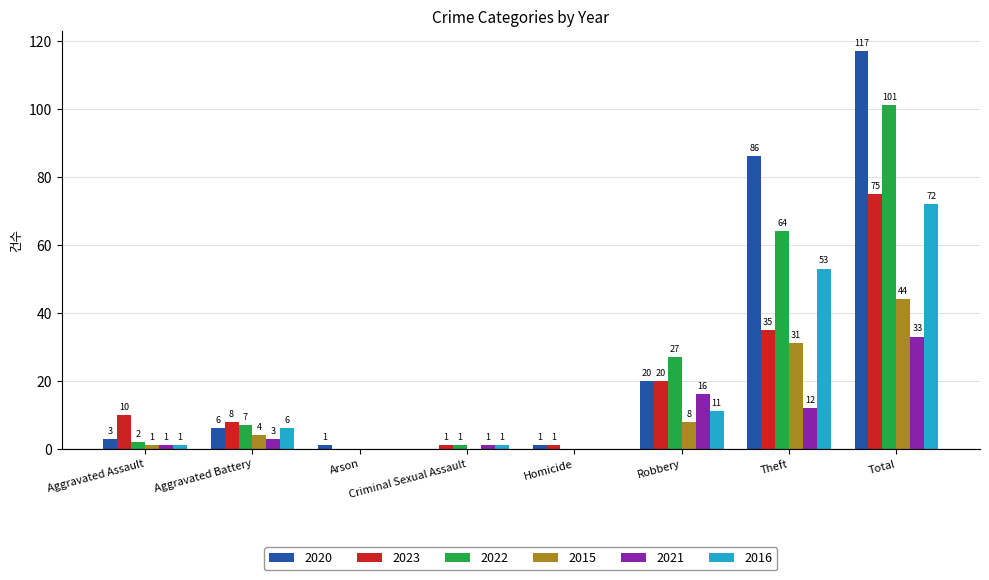

Read the 2015 value at Total.

44